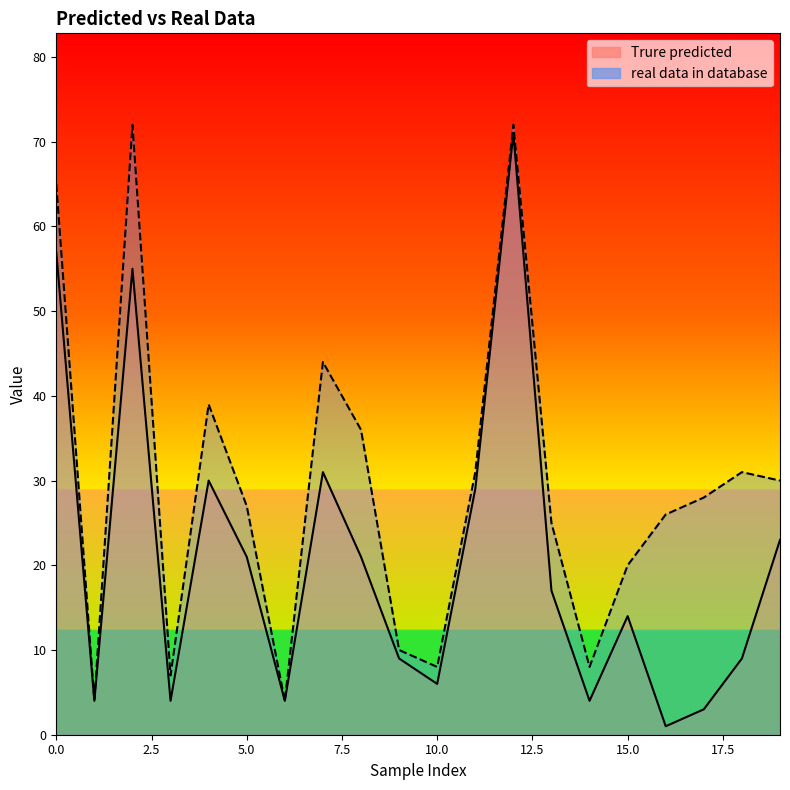

What is the value of the real data in database point at the 14th from the left?

25